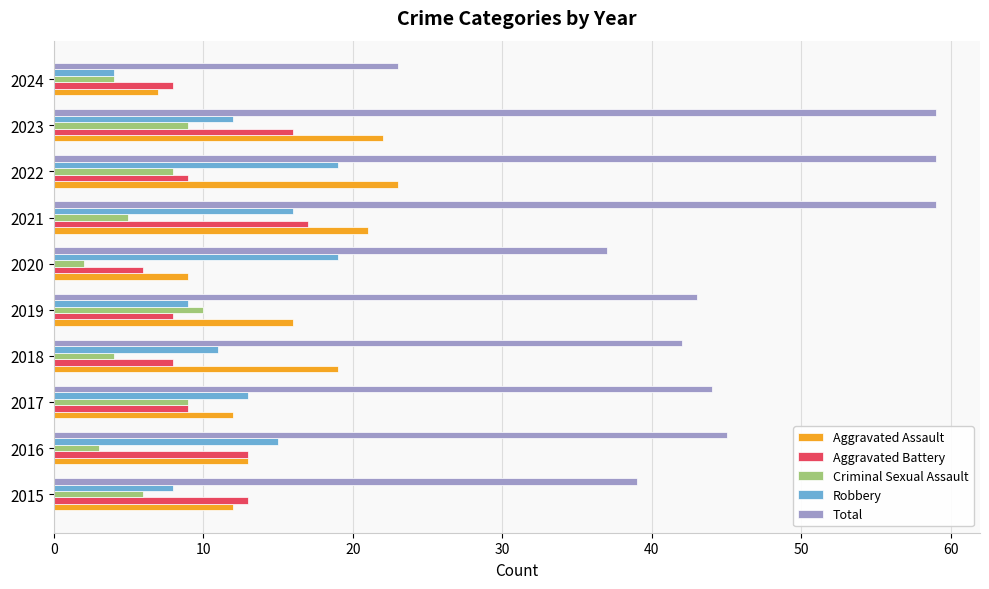

Rank the series by their maximum value, from lowest to highest.

Criminal Sexual Assault, Aggravated Battery, Robbery, Aggravated Assault, Total